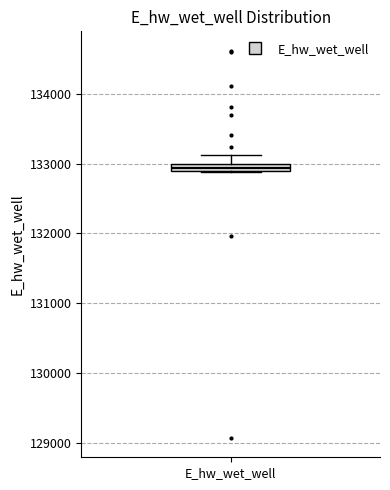

Where is the lower edge of the box for E_hw_wet_well on the y-axis? The values are not printed on the chart, so give them approximately, as read against the axis.

132900